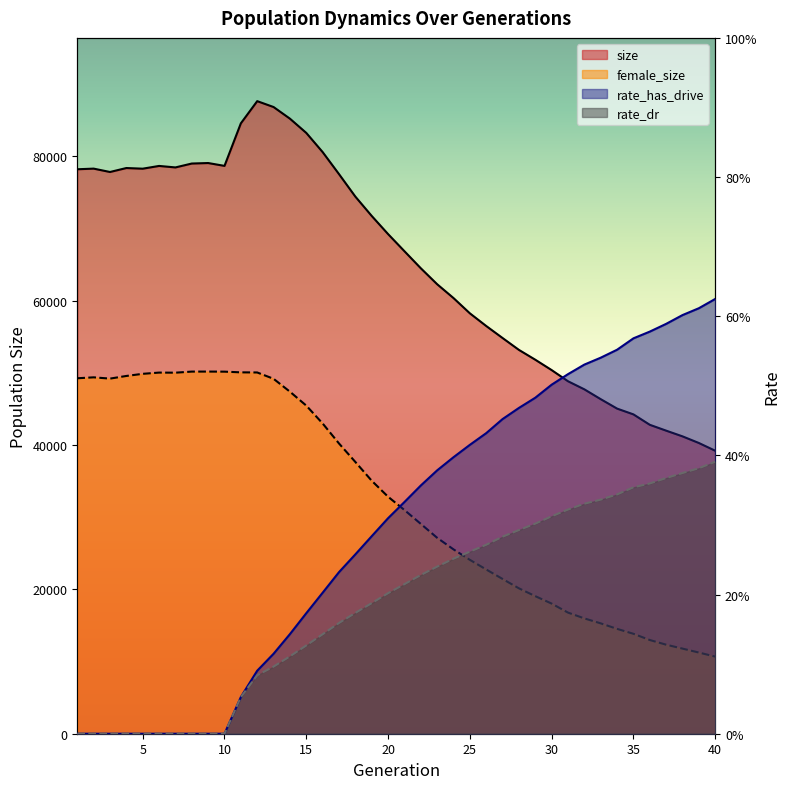

At how many categories does at least one series exceed 40505?

38